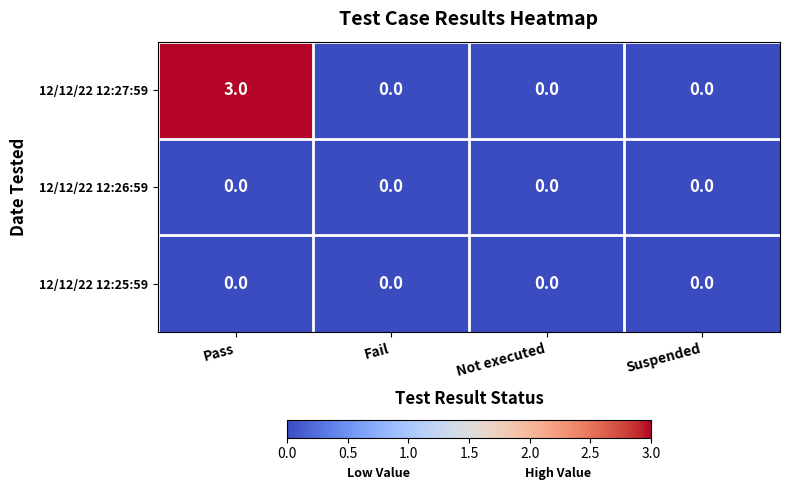

Reading right to left, extract all data points from this chart.

12/12/22 12:27:59: Suspended=0	Not executed=0	Fail=0	Pass=3
12/12/22 12:26:59: Suspended=0	Not executed=0	Fail=0	Pass=0
12/12/22 12:25:59: Suspended=0	Not executed=0	Fail=0	Pass=0